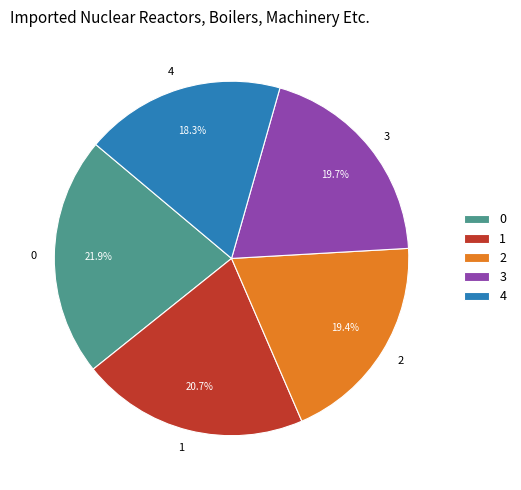

What is the ratio of the value at 1 to the value at 0?

0.9